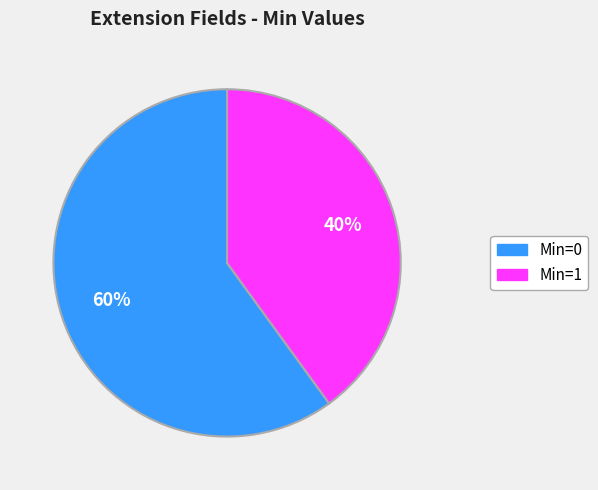

To the nearest percent, what is the average slice percentage?

50%